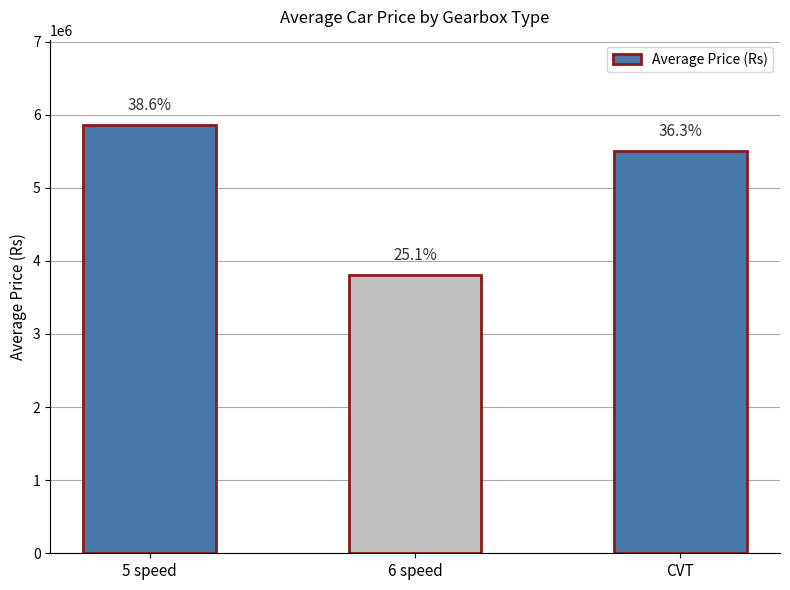

Is it true that the value at 6 speed is 3800000.0?

True